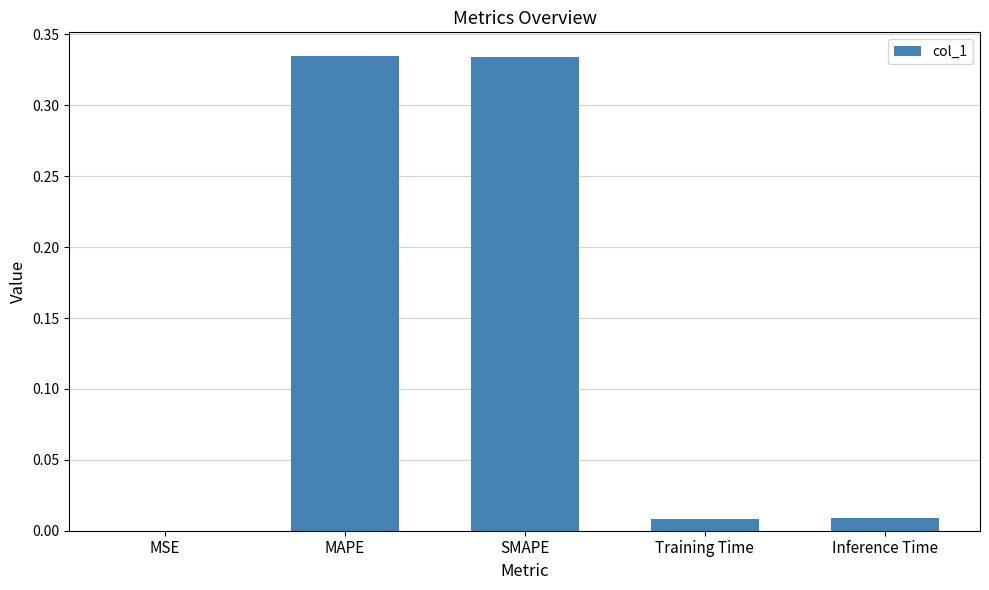

True or false: the data shows 0.2 at SMAPE.

False